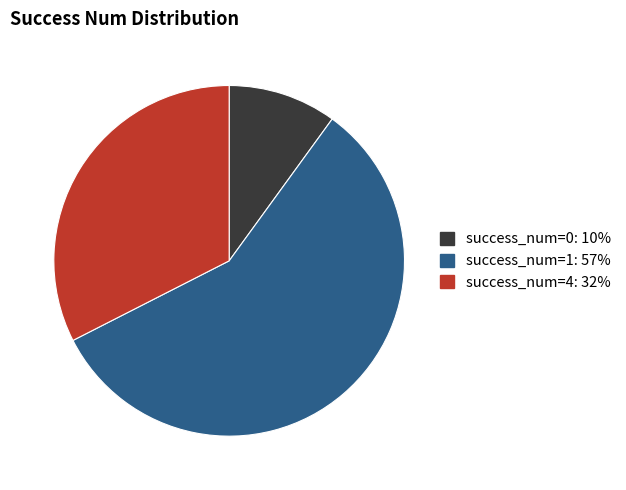

Does any single category account for the majority?

Yes